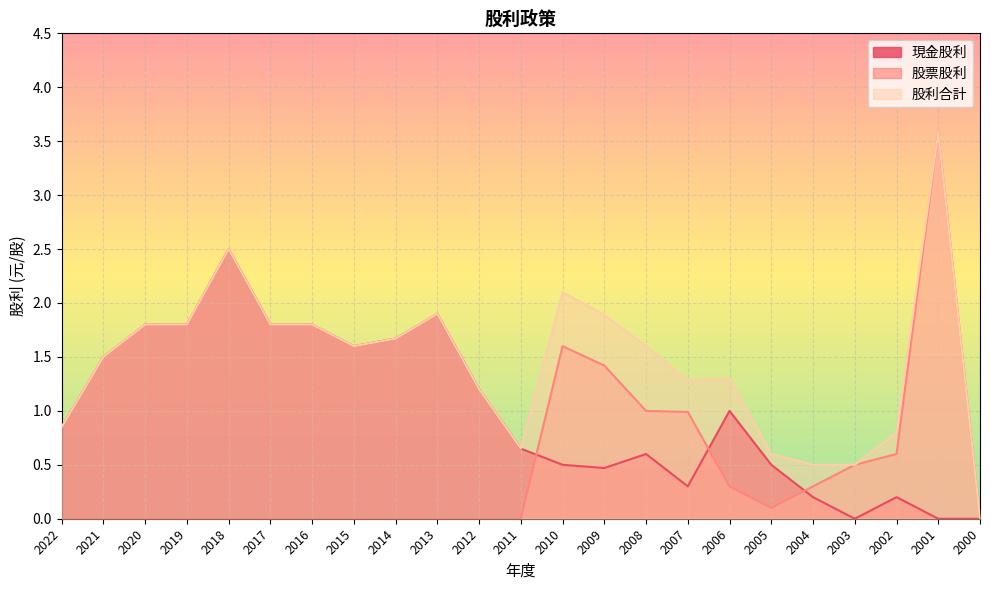

Reading left to right, extract all data points from this chart.

現金股利: 0.8	1.5	1.8	1.8	2.5	1.8	1.8	1.6	1.7	1.9	1.2	0.7	0.5	0.5	0.6	0.3	1.0	0.5	0.2	0.0	0.2	0.0	0.0
股票股利: 0.0	0.0	0.0	0.0	0.0	0.0	0.0	0.0	0.0	0.0	0.0	0.0	1.6	1.4	1.0	1.0	0.3	0.1	0.3	0.5	0.6	3.6	0.0
股利合計: 0.8	1.5	1.8	1.8	2.5	1.8	1.8	1.6	1.7	1.9	1.2	0.7	2.1	1.9	1.6	1.3	1.3	0.6	0.5	0.5	0.8	3.6	0.0